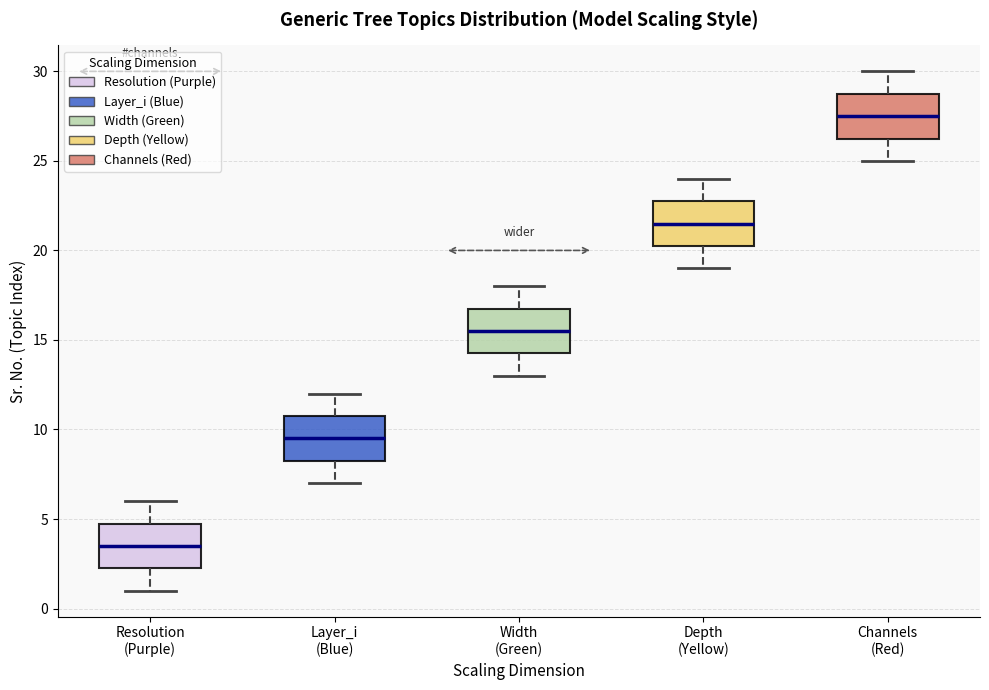

Which box has the highest median line?

Channels (Red)